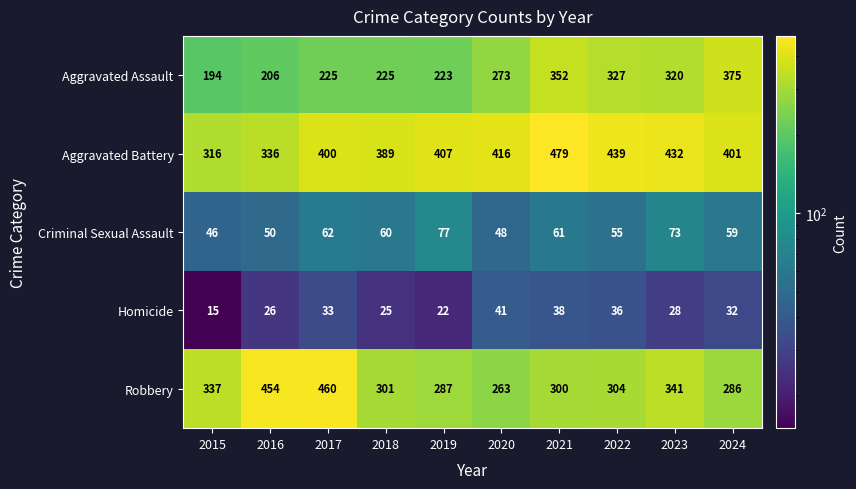

List the series in order of their peak value, highest first.

Aggravated Battery, Robbery, Aggravated Assault, Criminal Sexual Assault, Homicide